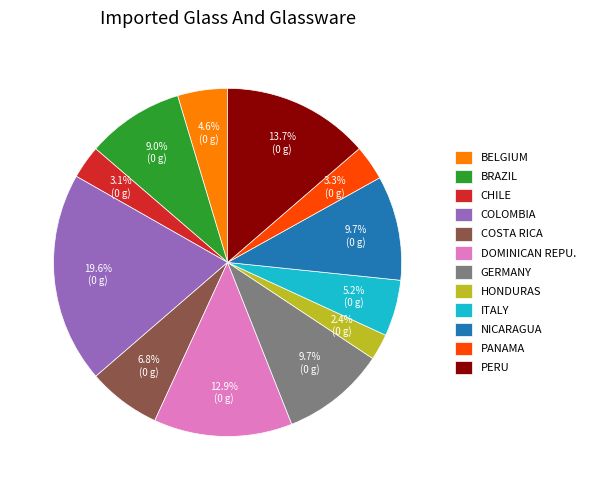

How many segments does this pie chart have?

12